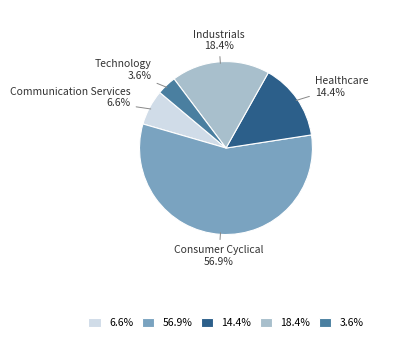

Combined, do 14.4% and 18.4% account for over 50%?

No